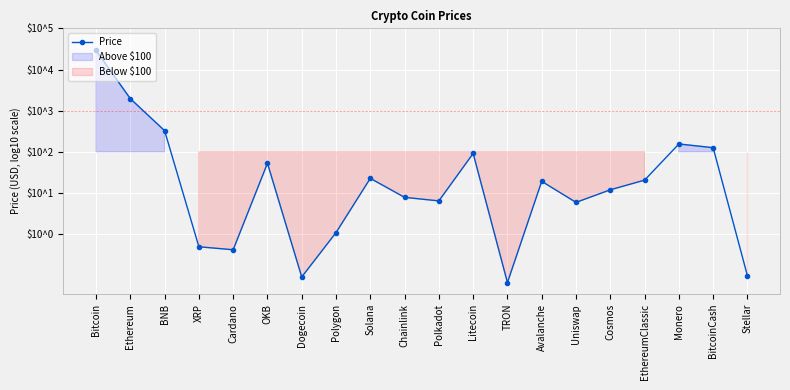

How many data points are less than 1?

9